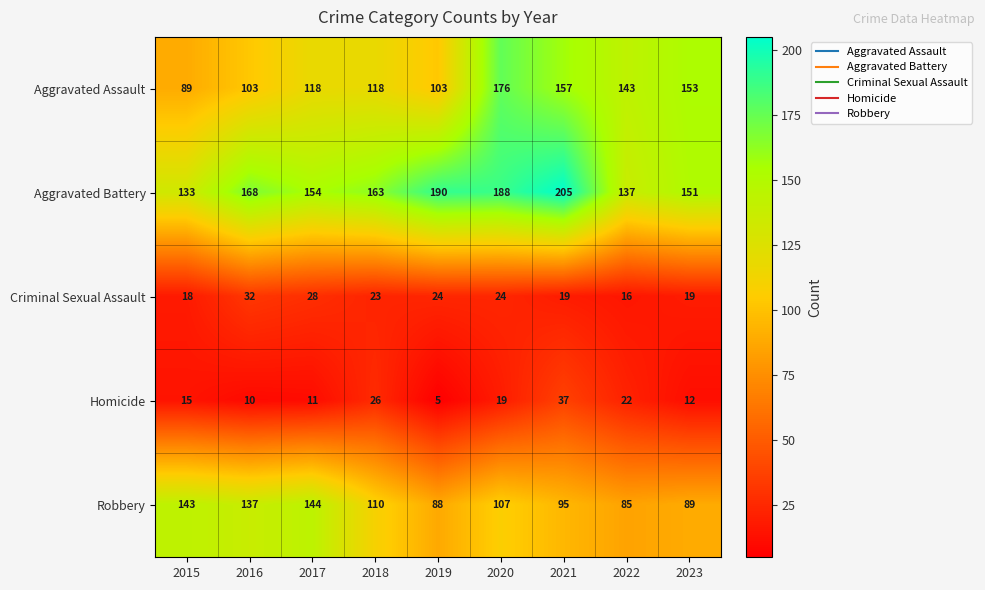

True or false: Homicide has a value of 17 at 2023.

False